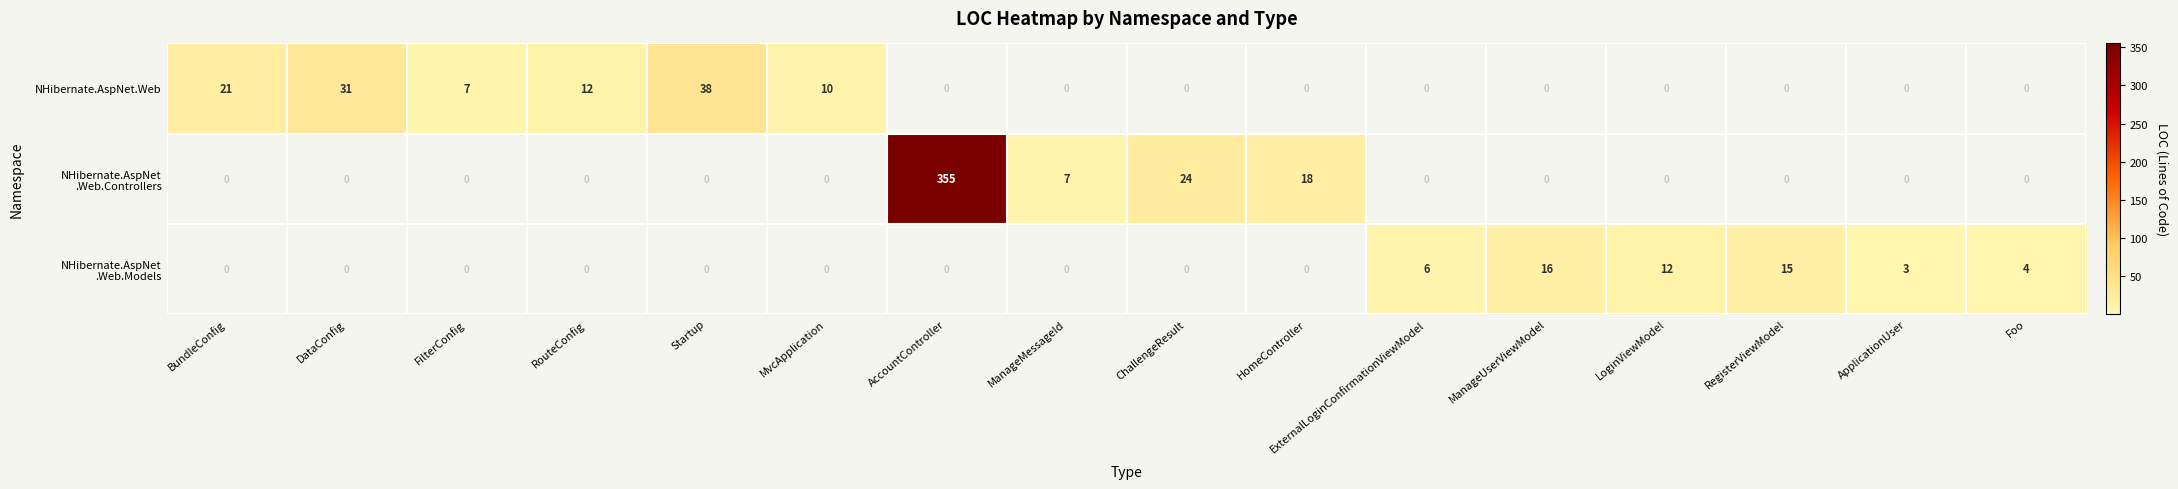

Where is NHibernate.AspNet.Web nearest to the value 22?

BundleConfig